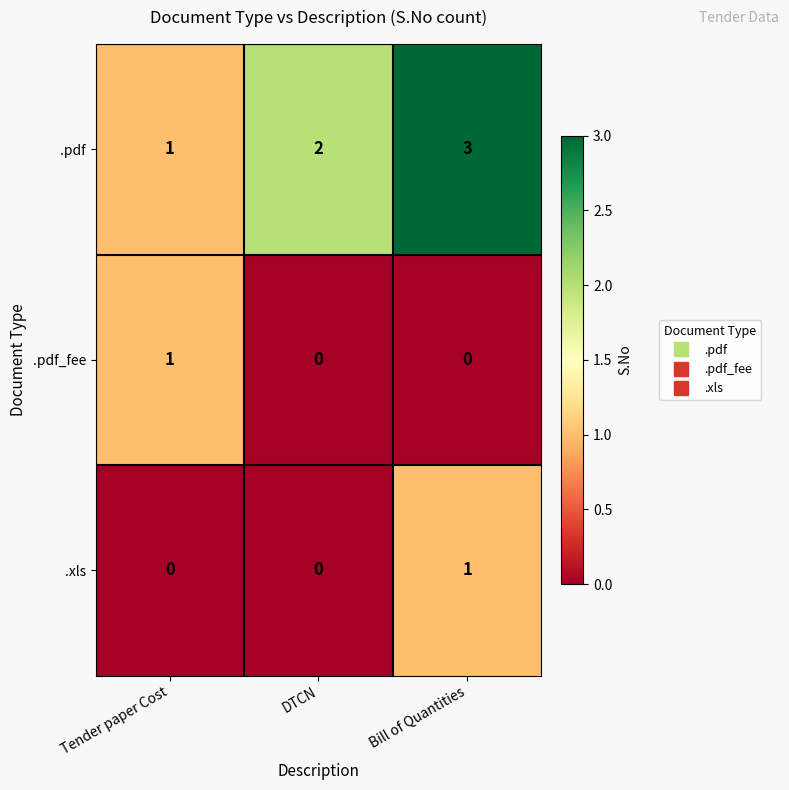

Which series has the largest range (max minus min)?

.pdf